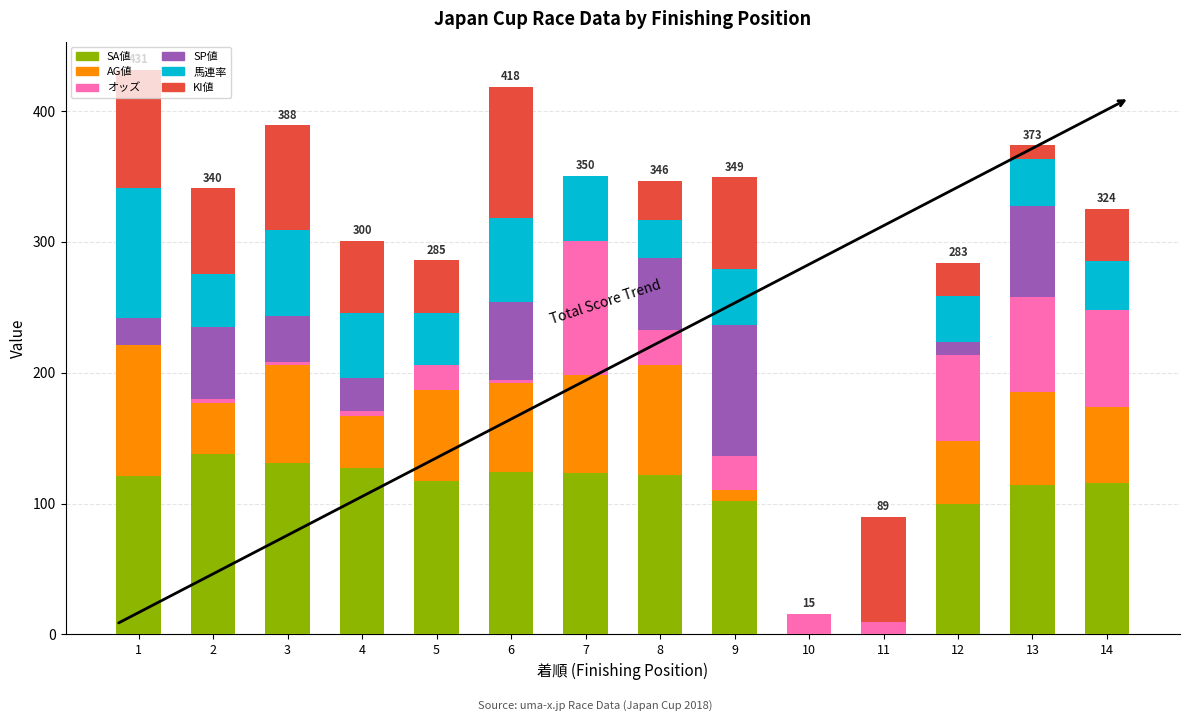

What is the maximum value for SA値?

138.0